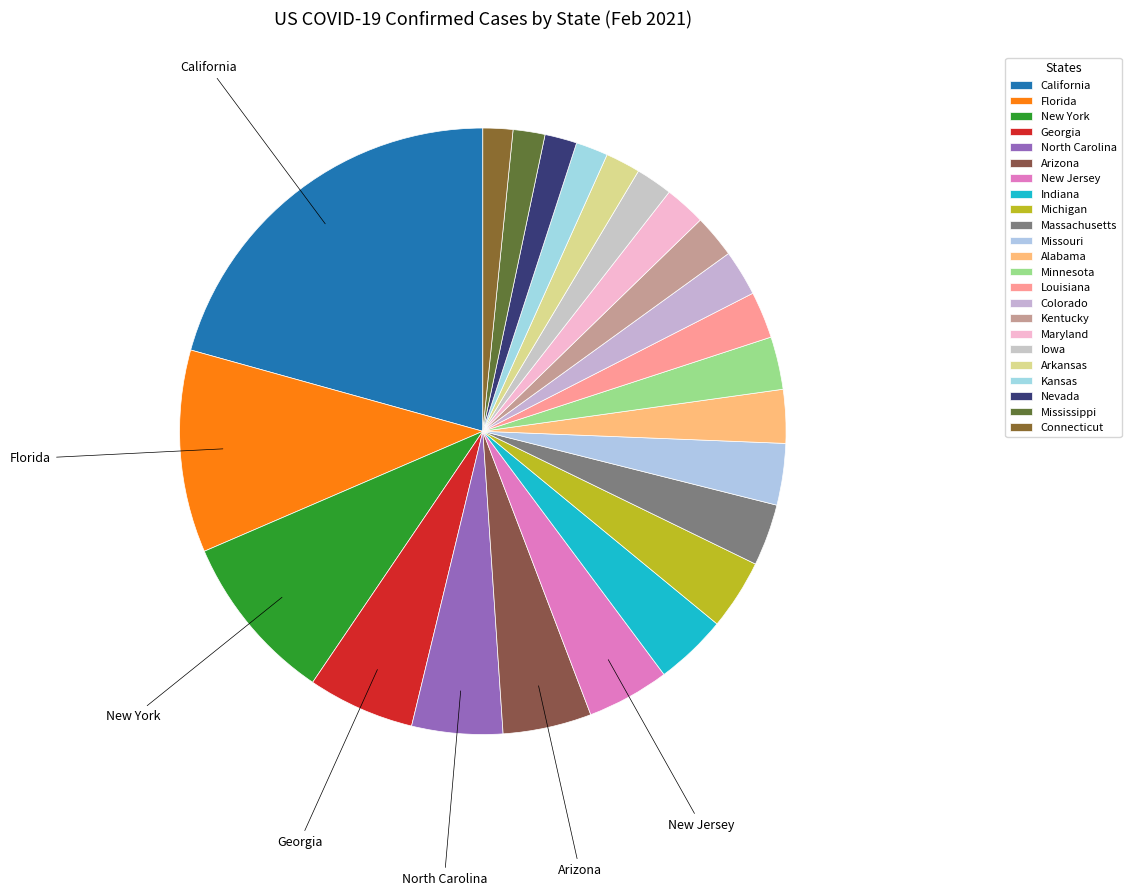

Which slice is the smallest?

Connecticut